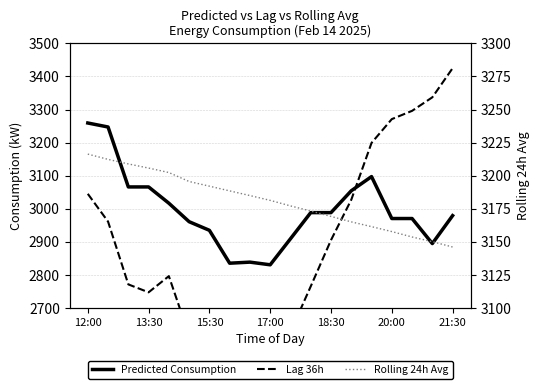

Is it true that Rolling 24h Avg equals 5057.8 at 15:30?

False